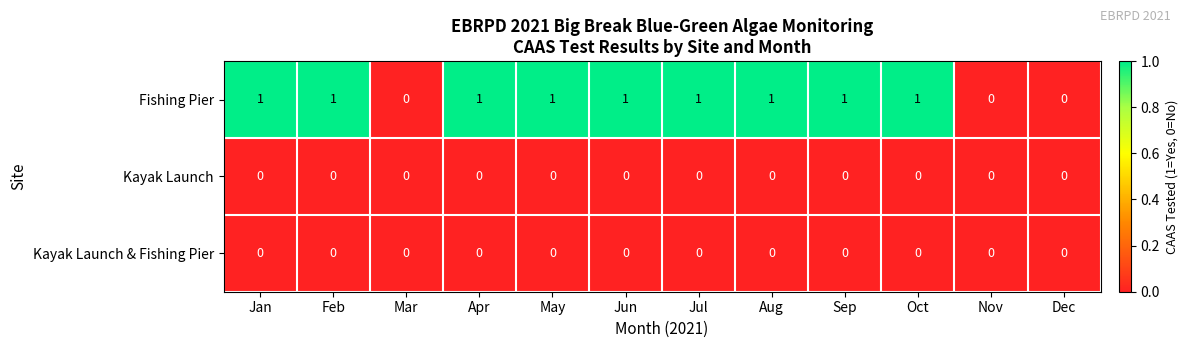

Which series has the largest total across all categories?

Fishing Pier